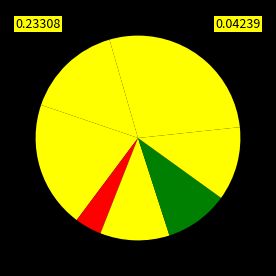

Which slice is the smallest?

3